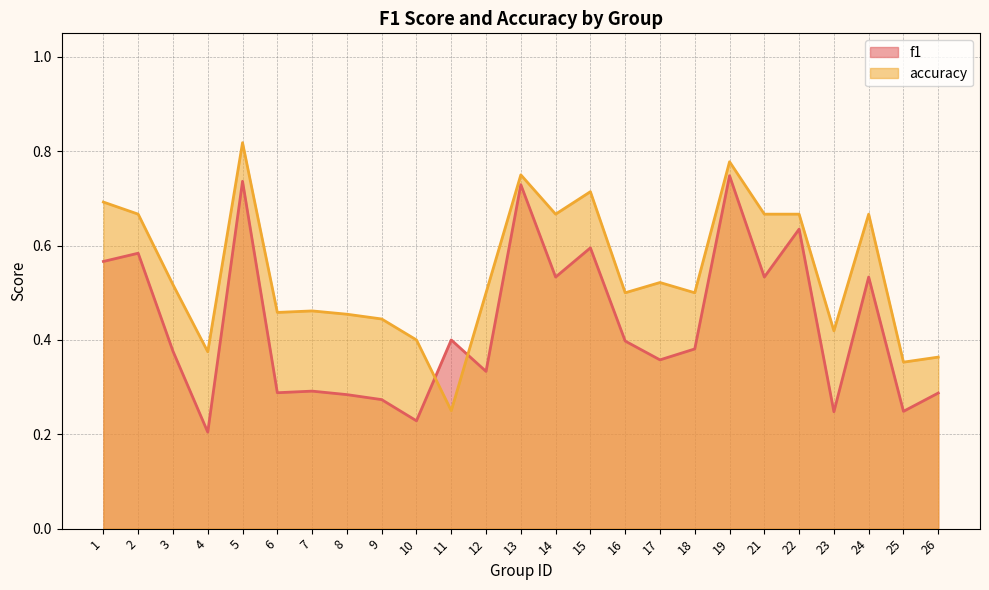

Read the accuracy value at 1.

0.7